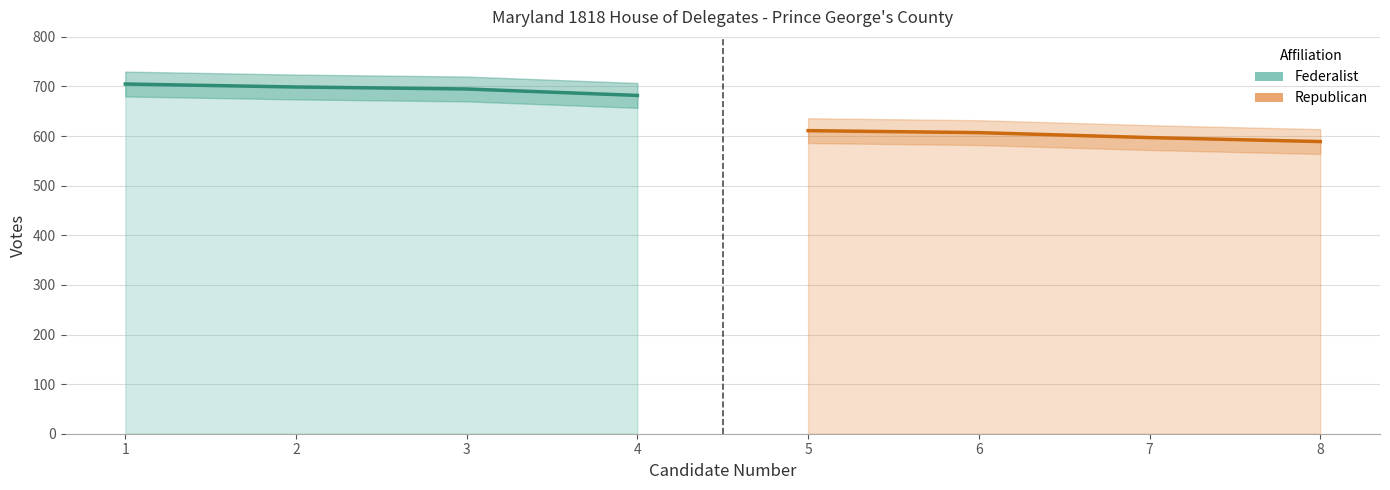

The Federalist series shows 996 at 3. True or false?

False